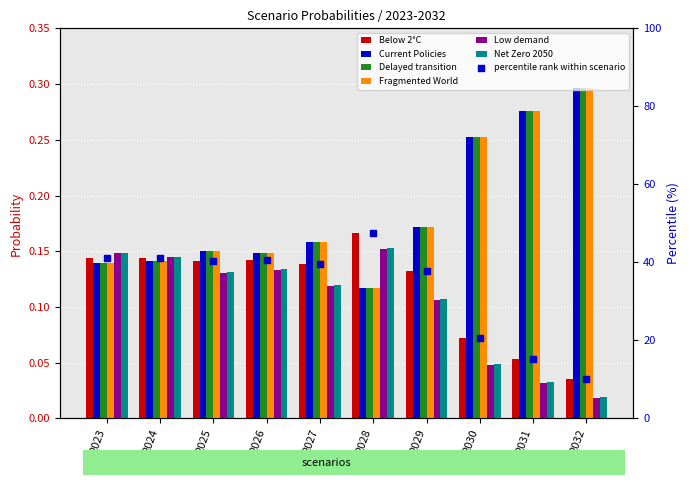

At which category is the sum across all series the highest?

2032